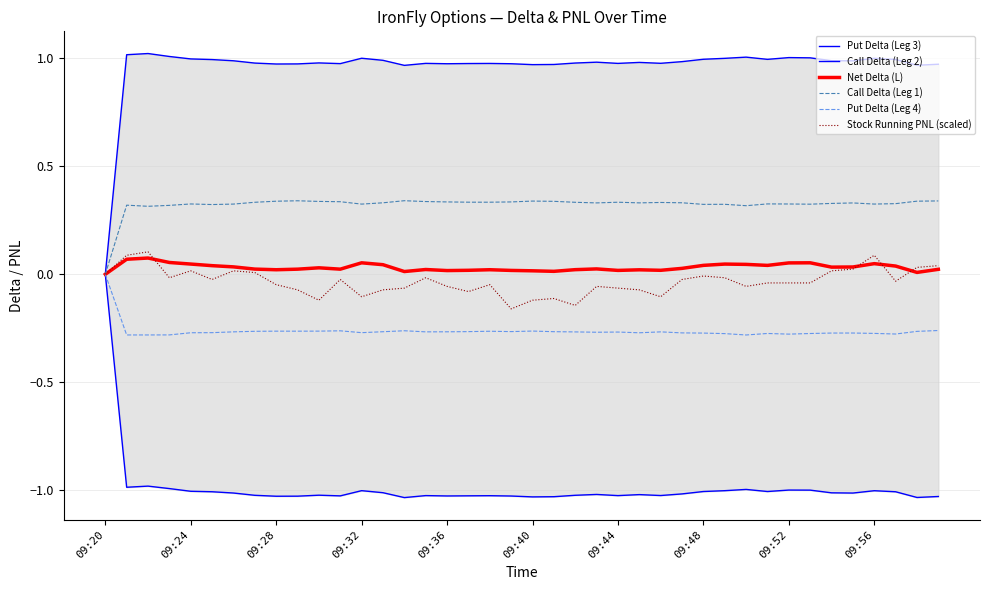

True or false: Stock Running PNL (scaled) and Put Delta (Leg 4) intersect in this chart.

False